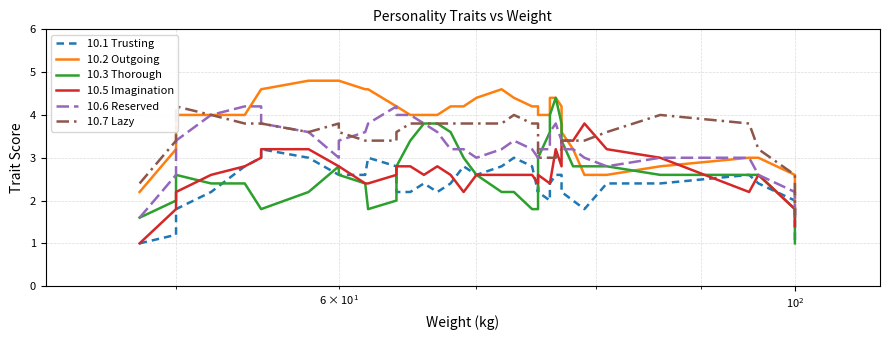

How many times do 10.3 Thorough and 10.1 Trusting cross each other?

6